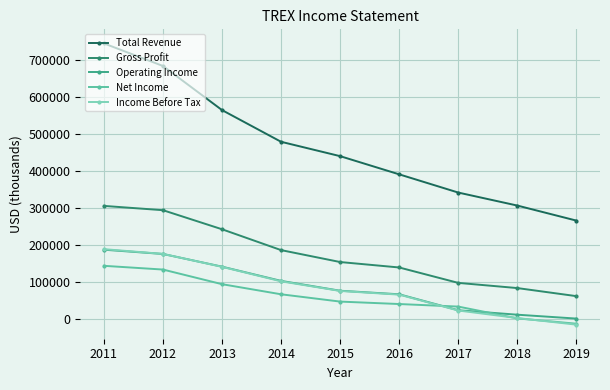

Reading left to right, transcribe all the data shown in this chart.

Total Revenue: 745300	684300	565200	479600	440800	391700	342500	307400	266800
Gross Profit: 306500	294900	243400	187100	154900	140200	98600	84600	62800
Operating Income: 188200	176700	142400	104000	77400	67800	24700	12700	2200
Net Income: 144700	134600	95100	67800	48100	41500	34600	2700	-11600
Income Before Tax: 189700	176900	141900	102800	76800	66900	24000	3700	-14200